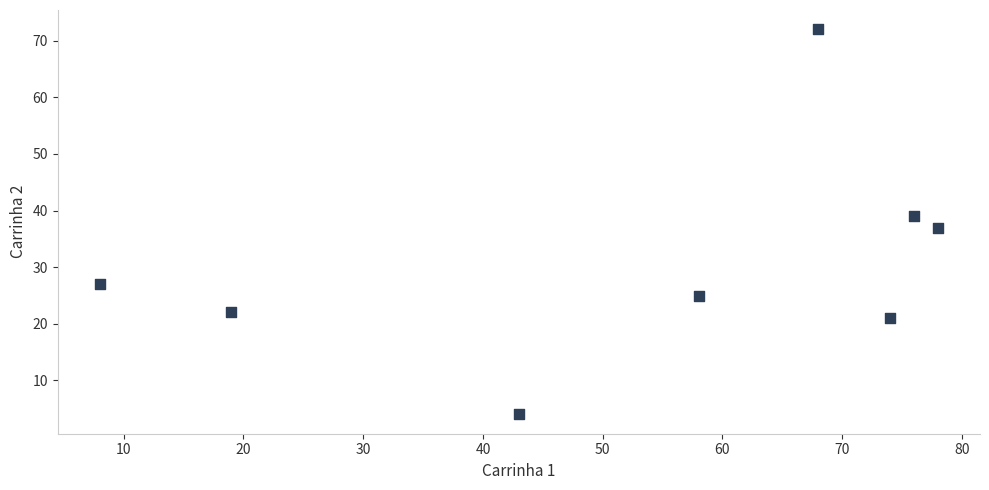

What is the range of X values (max minus min)?

70